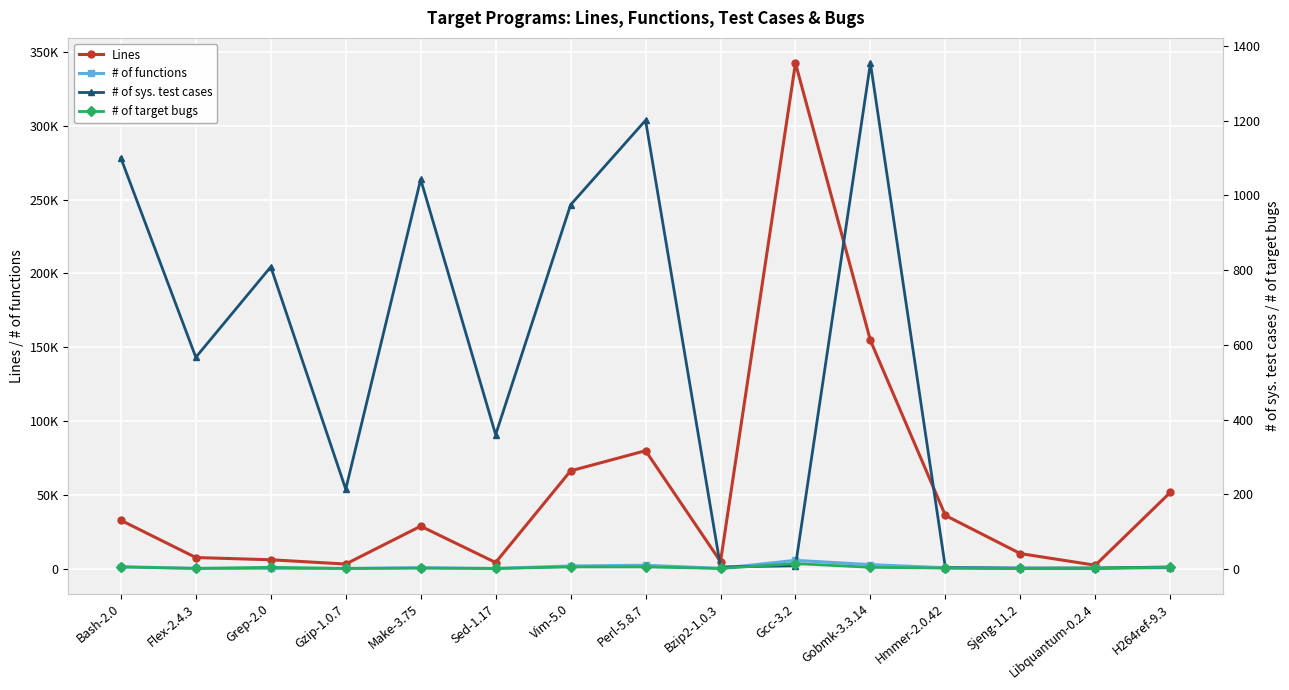

How many values in the Lines series are below 28715?

7